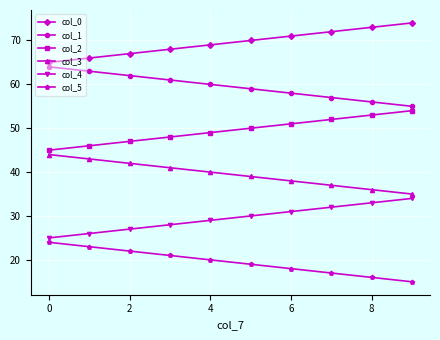

Reading left to right, extract all data points from this chart.

col_0: 65.0	66.0	67.0	68.0	69.0	70.0	71.0	72.0	73.0	74.0
col_1: 64.0	63.0	62.0	61.0	60.0	59.0	58.0	57.0	56.0	55.0
col_2: 45.0	46.0	47.0	48.0	49.0	50.0	51.0	52.0	53.0	54.0
col_3: 44.0	43.0	42.0	41.0	40.0	39.0	38.0	37.0	36.0	35.0
col_4: 25.0	26.0	27.0	28.0	29.0	30.0	31.0	32.0	33.0	34.0
col_5: 24.0	23.0	22.0	21.0	20.0	19.0	18.0	17.0	16.0	15.0